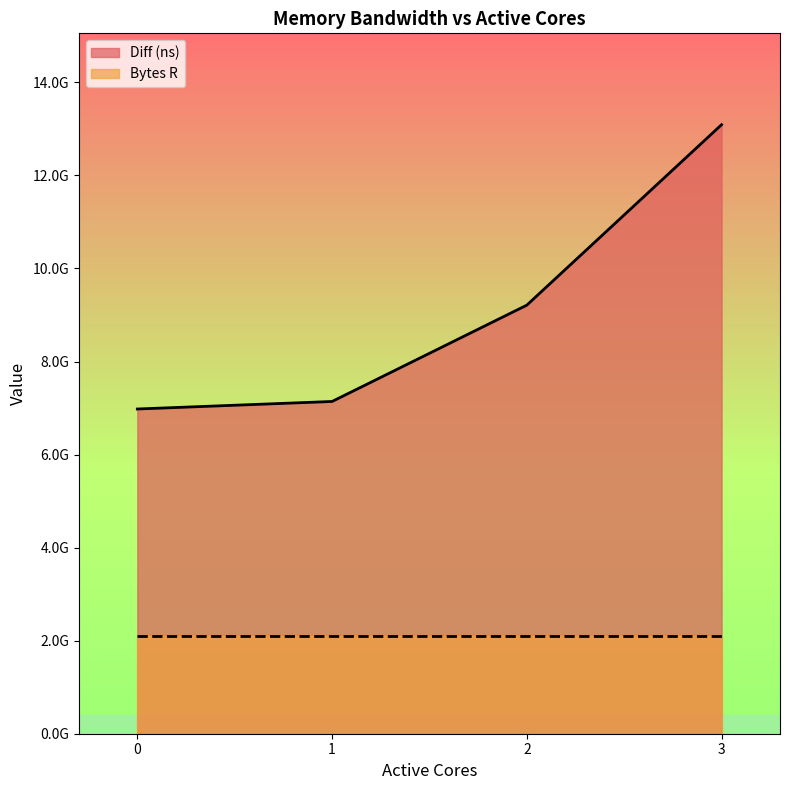

Is it true that the value at 0 is 12029256372?

False